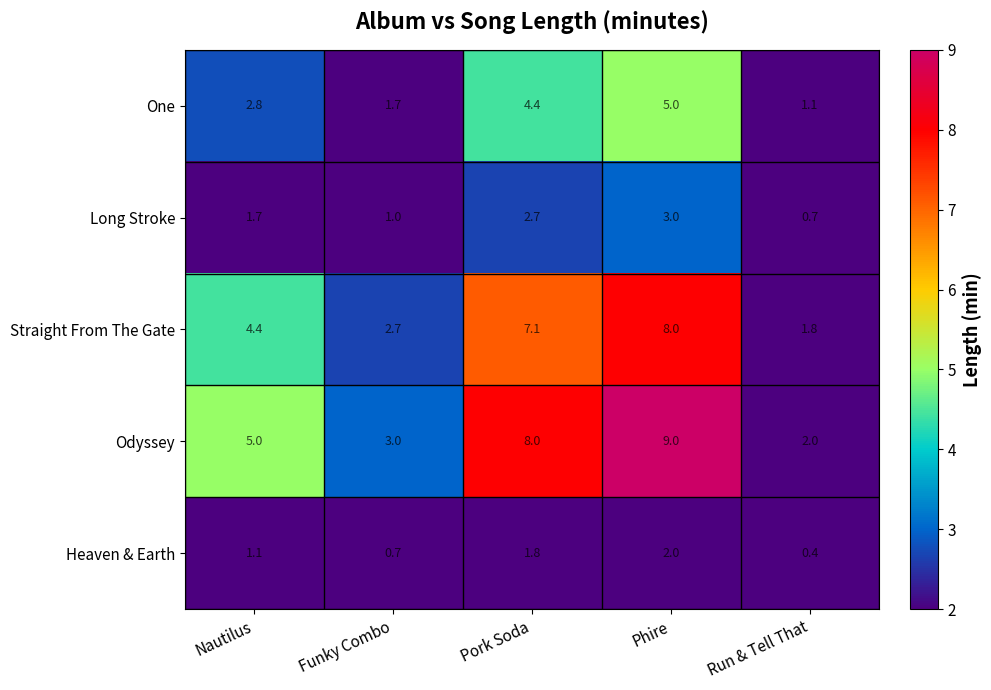

The Heaven & Earth series shows 2.0 at Phire. True or false?

True